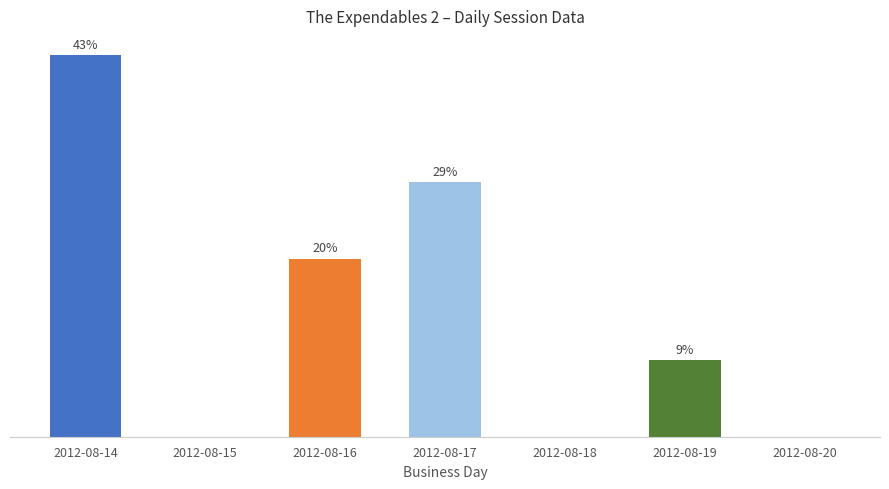

Which has a higher value, 2012-08-15 or 2012-08-14?

2012-08-14